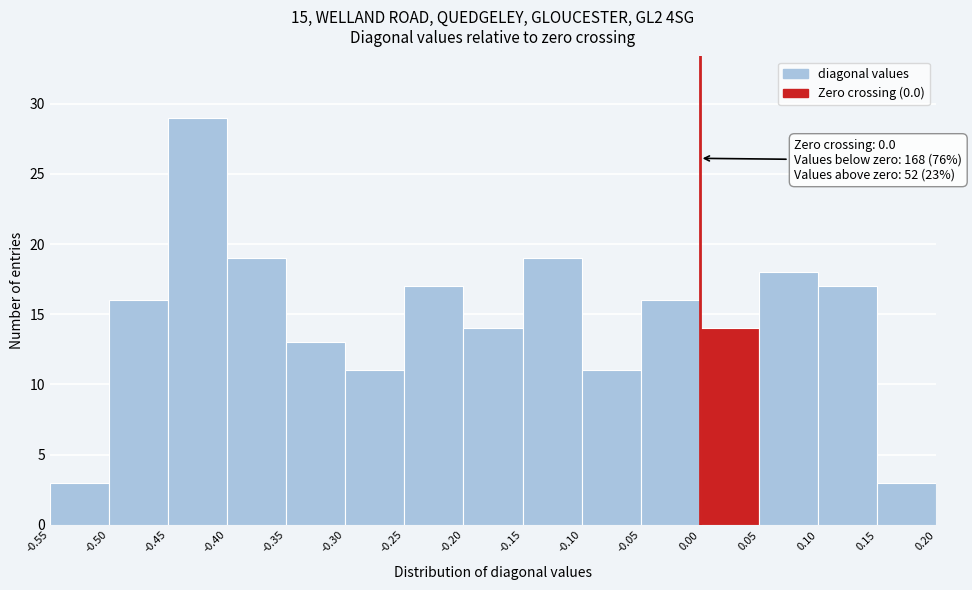

Over which range of the x-axis is the bar tallest?

-0.45 to -0.40